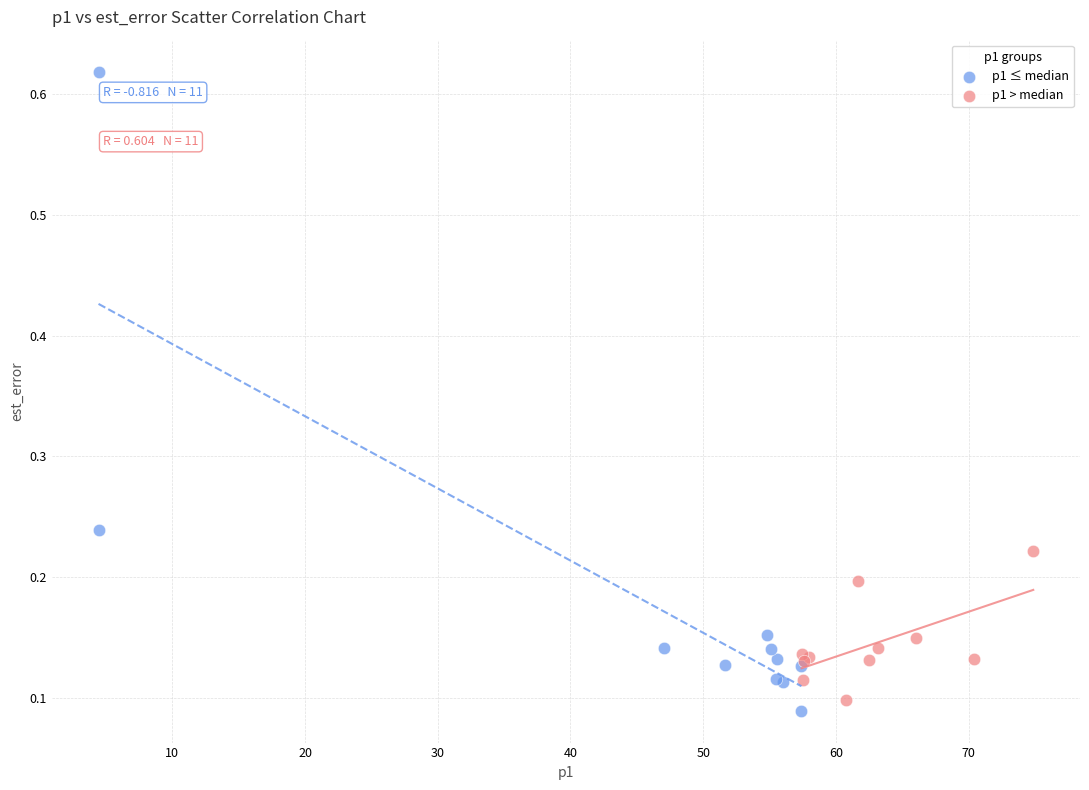

Which series has the largest Y range (max minus min)?

p1 ≤ median